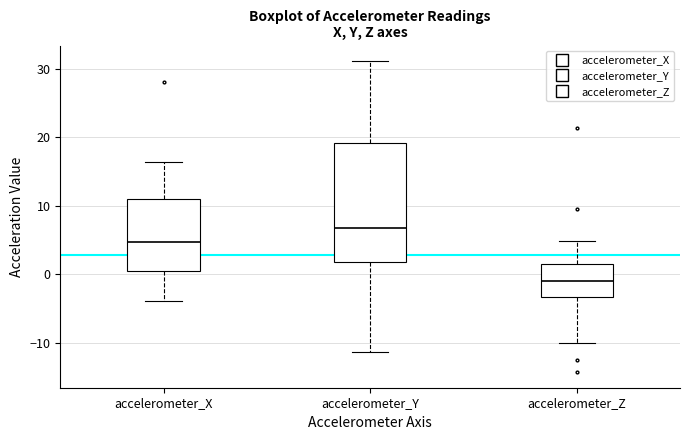

Reading left to right, transcribe this box plot: for each box, give where its median line is, the range the box spans, and where its two whiskers end, as read against the y-axis. The values are not printed on the chart, so give them approximately, as read against the axis.

accelerometer_X: median 5, box 0 to 11, whiskers -4 to 16
accelerometer_Y: median 7, box 2 to 19, whiskers -11 to 31
accelerometer_Z: median -1, box -3 to 1, whiskers -10 to 5